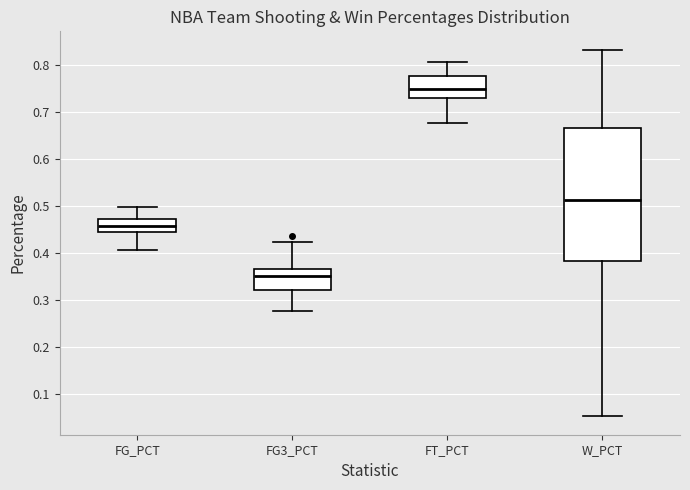

Comparing the boxes themselves (not the whiskers), which one is the tallest?

W_PCT